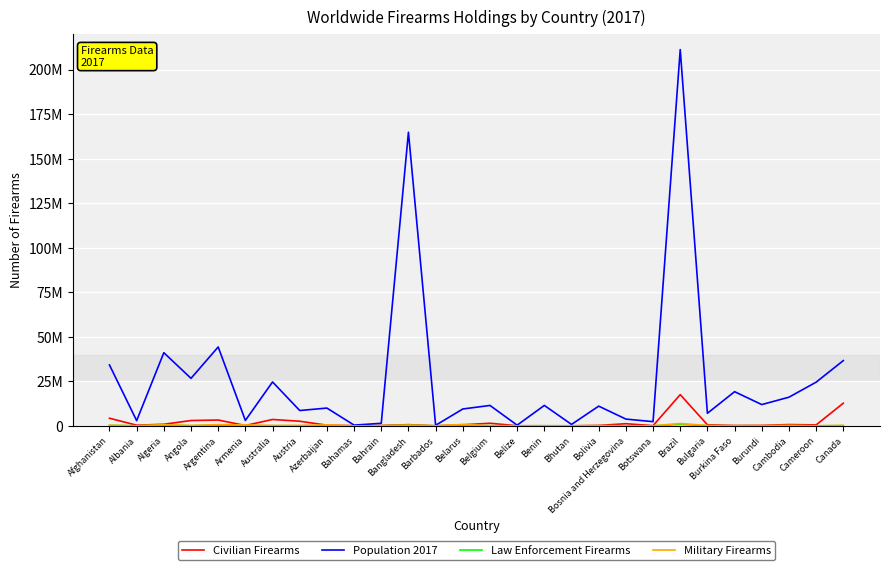

What is the difference between the maximum and second lowest values in the Civilian Firearms series?

17500000